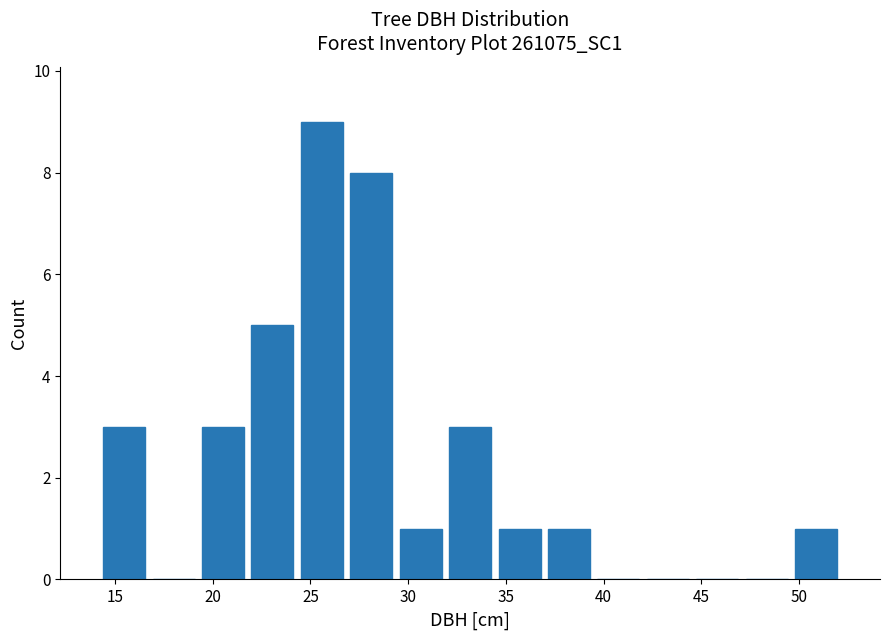

Reading left to right, list every bar in this chart as the range it spans on the x-axis followed by its height. Neither the bar edges nor the heights are printed on the chart, so give them approximately, as read against the axes.

14.0 to 16.5: 3
16.5 to 19.5: 0
19.5 to 22.0: 3
22.0 to 24.5: 5
24.5 to 27.0: 9
27.0 to 29.5: 8
29.5 to 32.0: 1
32.0 to 34.5: 3
34.5 to 37.0: 1
37.0 to 39.5: 1
39.5 to 42.0: 0
42.0 to 44.5: 0
44.5 to 47.0: 0
47.0 to 49.5: 0
49.5 to 52.0: 1